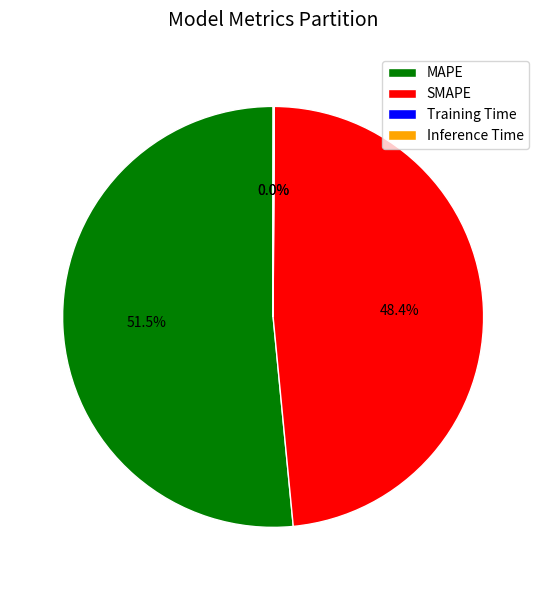

The SMAPE slice represents 56% of the pie. True or false?

False